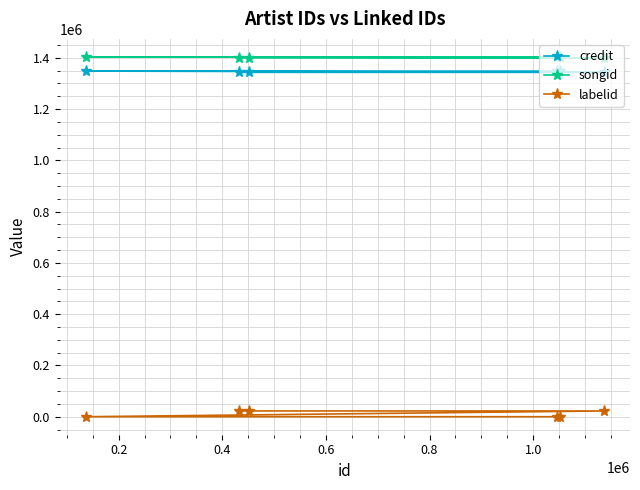

True or false: labelid has more than 1 points higher than both neighbors.

False